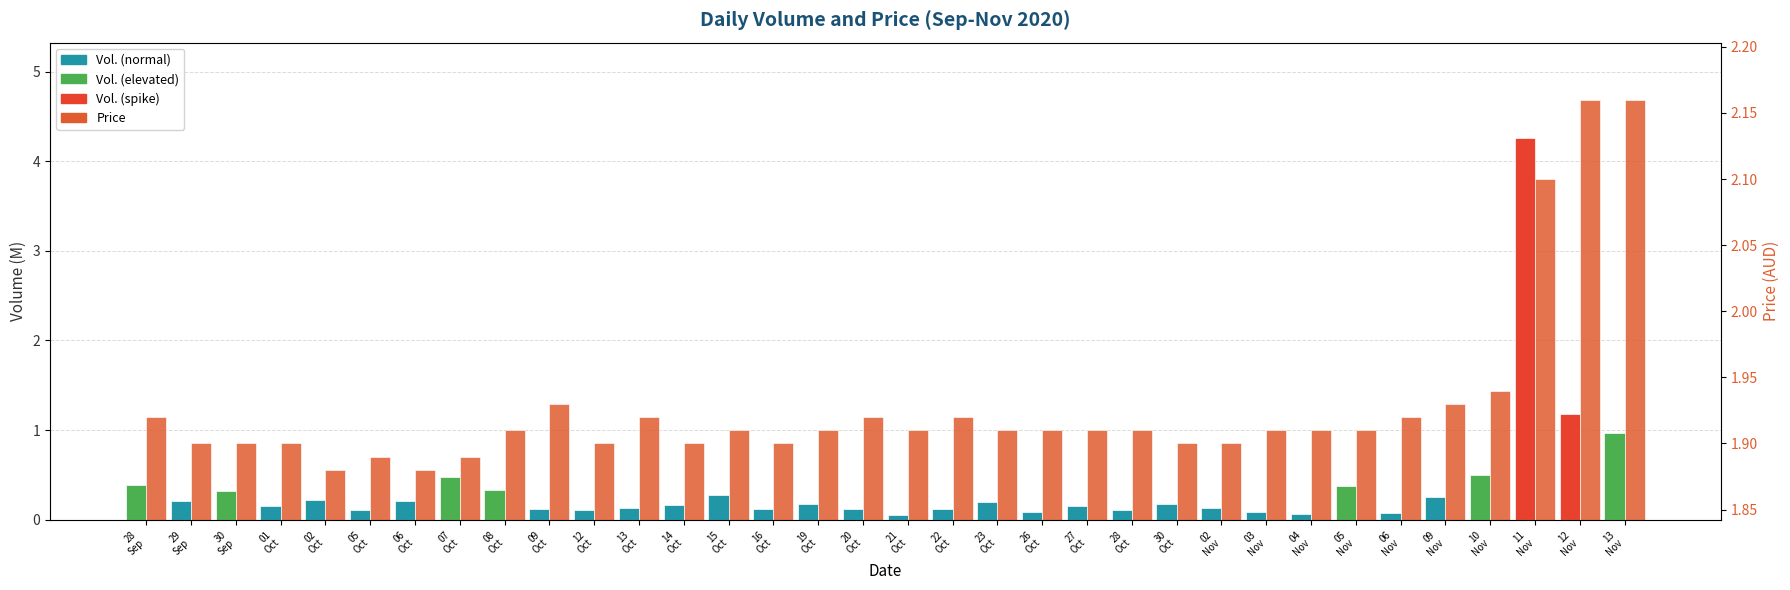

Reading right to left, extract all data points from this chart.

Vol.: 1.0	1.2	4.3	0.5	0.2	0.1	0.4	0.1	0.1	0.1	0.2	0.1	0.2	0.1	0.2	0.1	0.1	0.1	0.2	0.1	0.3	0.2	0.1	0.1	0.1	0.3	0.5	0.2	0.1	0.2	0.2	0.3	0.2	0.4
Price: 2.2	2.2	2.1	1.9	1.9	1.9	1.9	1.9	1.9	1.9	1.9	1.9	1.9	1.9	1.9	1.9	1.9	1.9	1.9	1.9	1.9	1.9	1.9	1.9	1.9	1.9	1.9	1.9	1.9	1.9	1.9	1.9	1.9	1.9